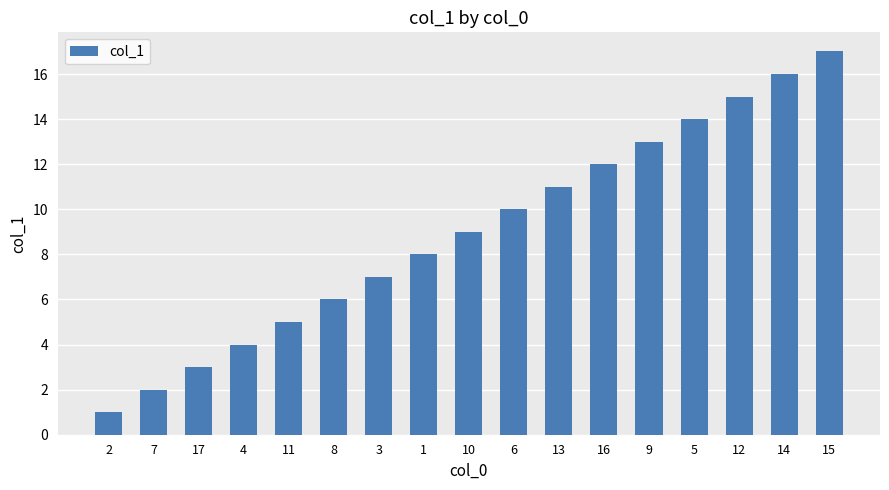

Reading left to right, what are all the values shown in this chart?

1	2	3	4	5	6	7	8	9	10	11	12	13	14	15	16	17